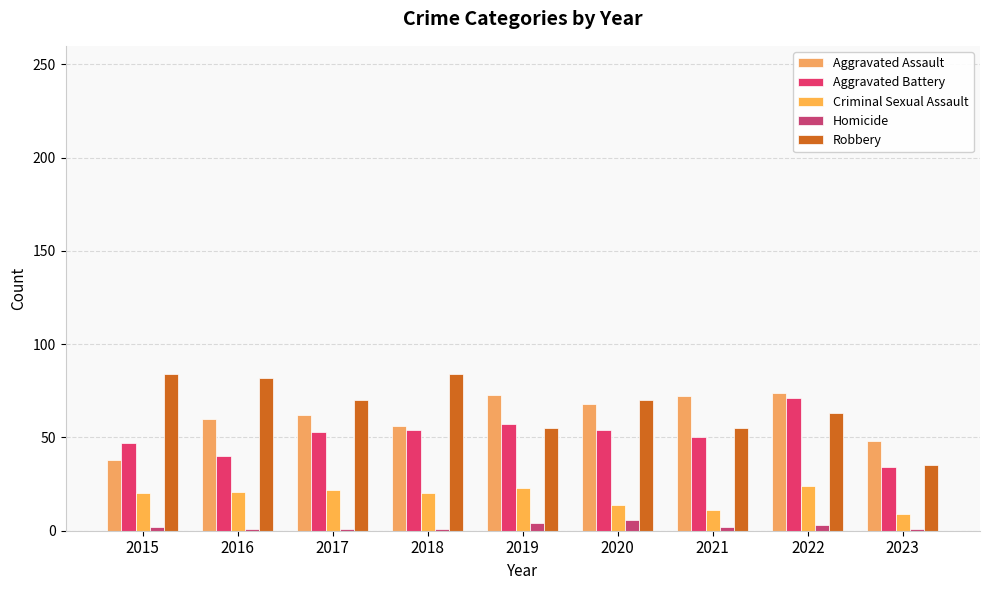

Which series has the largest range (max minus min)?

Robbery